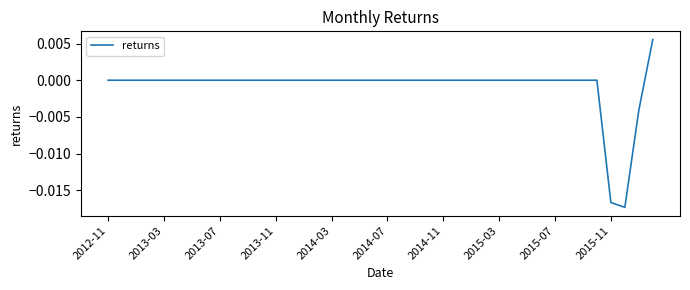

True or false: the data shows 0.0 at 2015-07.

True